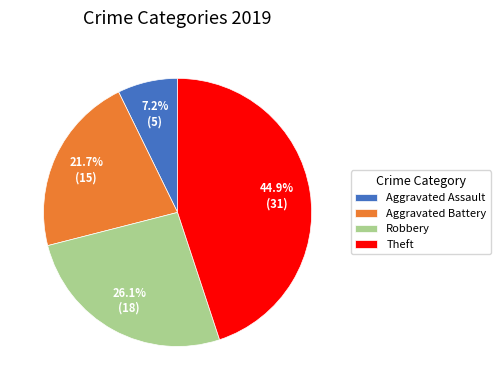

Does any single category account for the majority?

No